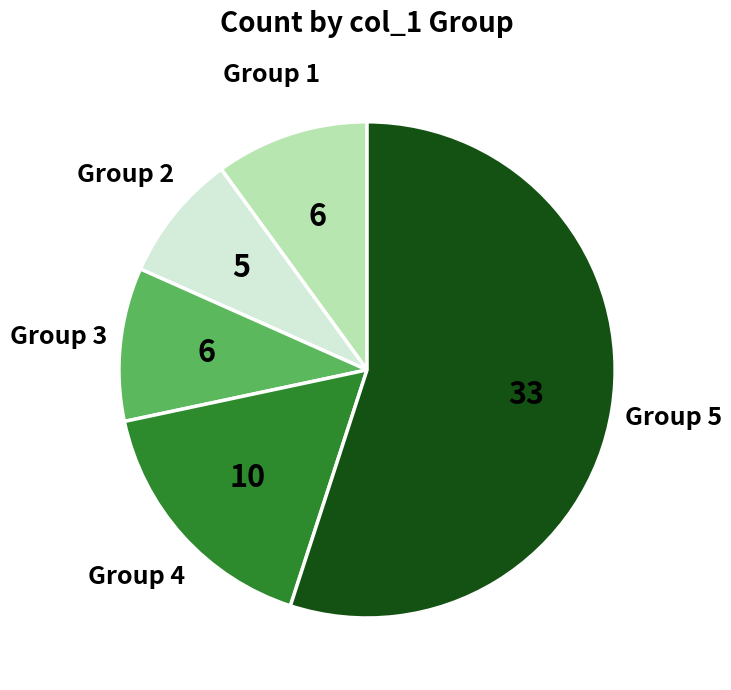

Is there any slice that represents more than half of the pie?

Yes